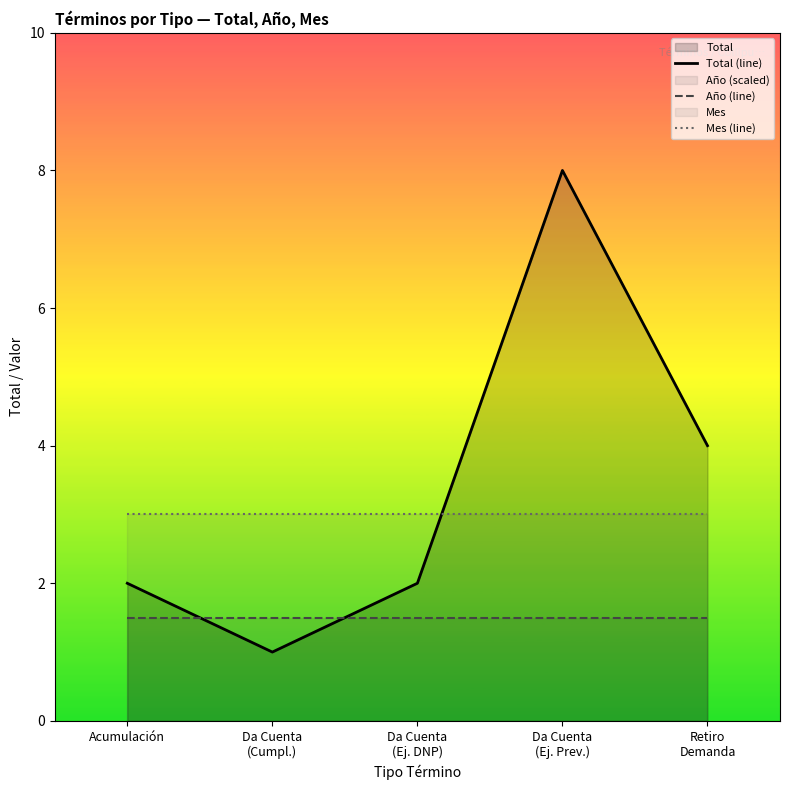

Count the number of categories in the chart.

5